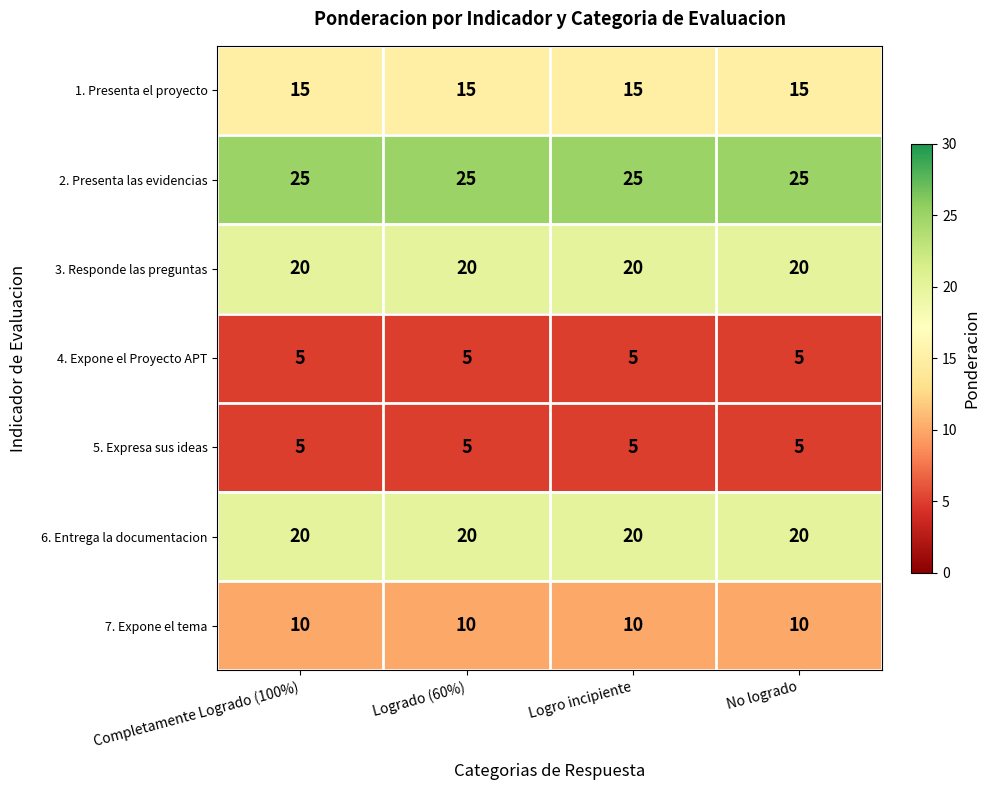

What value does the 7. Expone el tema series have at Completamente Logrado (100%)?

10